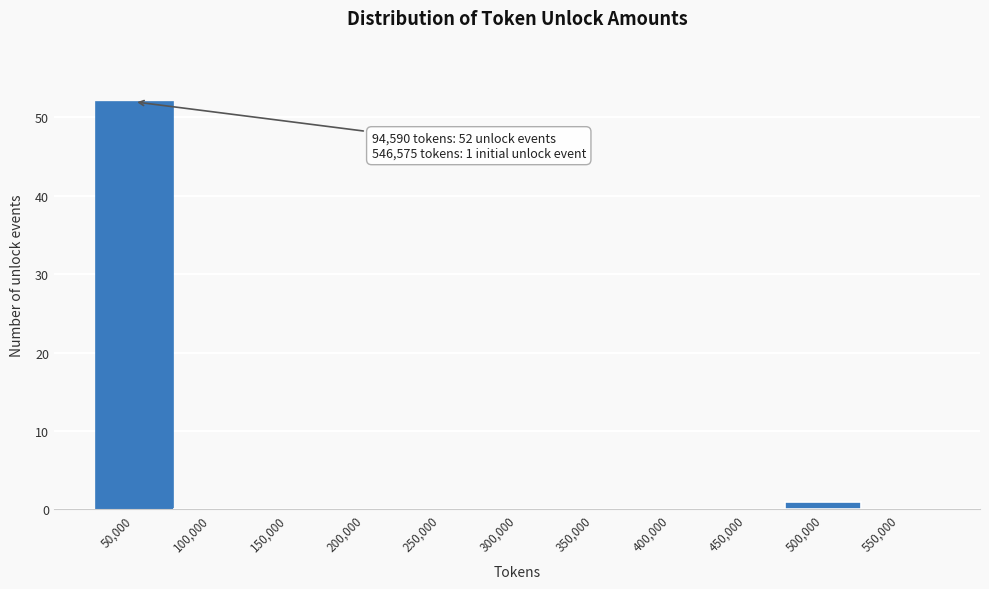

Reading left to right, transcribe all the data shown in this chart.

50,000=52	100,000=0	150,000=0	200,000=0	250,000=0	300,000=0	350,000=0	400,000=0	450,000=0	500,000=1	550,000=0